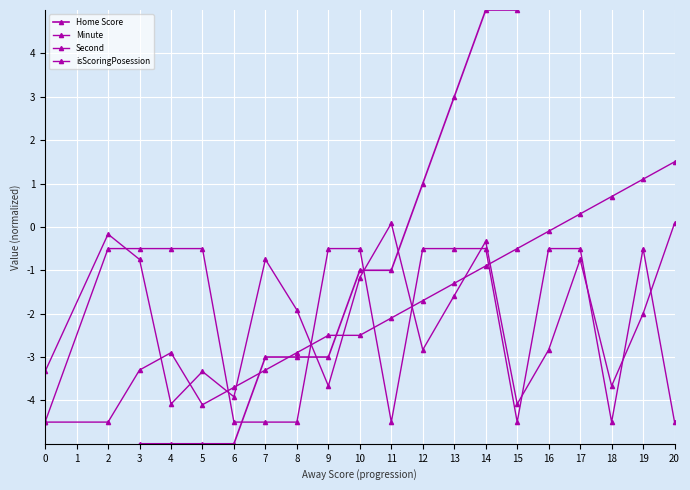

What is the difference between the maximum and minimum values in the isScoringPosession series?

4.0